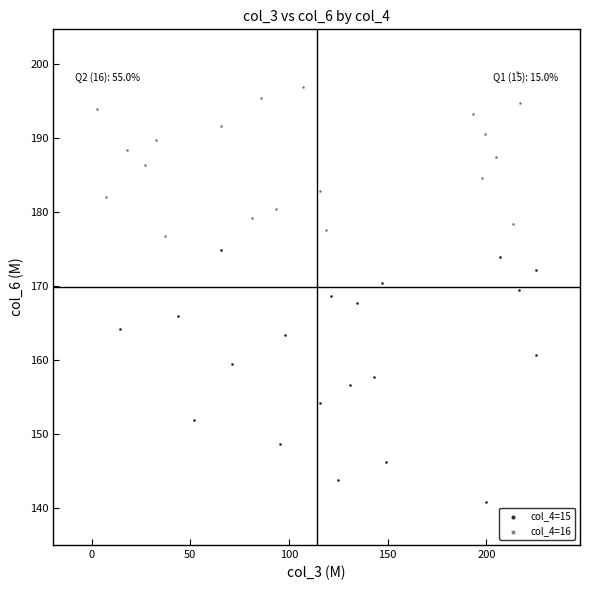

Which series contains the lowest Y value?

col_4=15